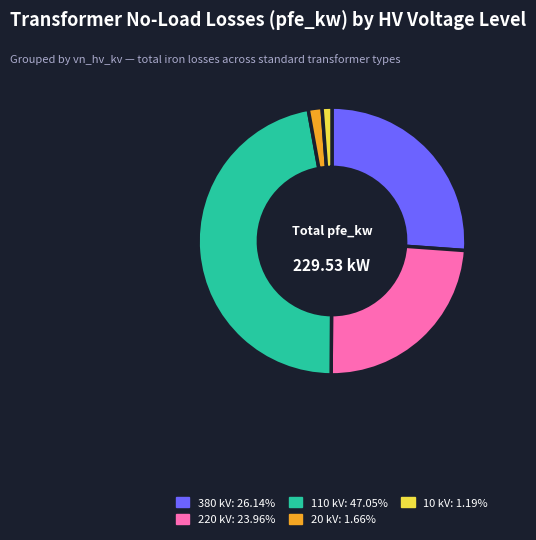

What is the ratio of the value at 380 kV: 26.14% to the value at 20 kV: 1.66%?

15.8